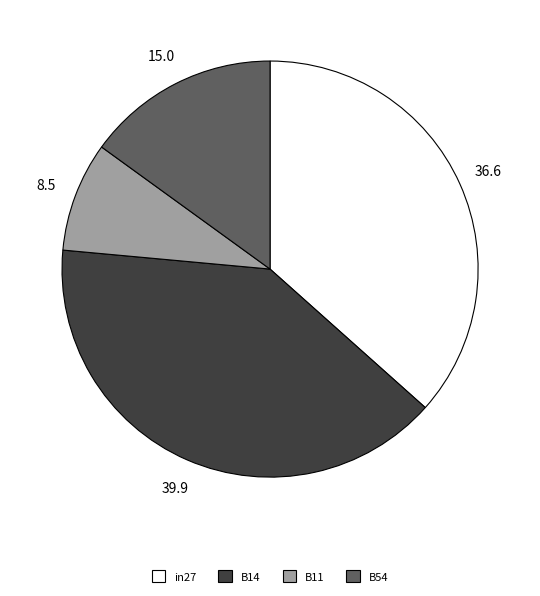

Is there any slice that represents more than half of the pie?

No